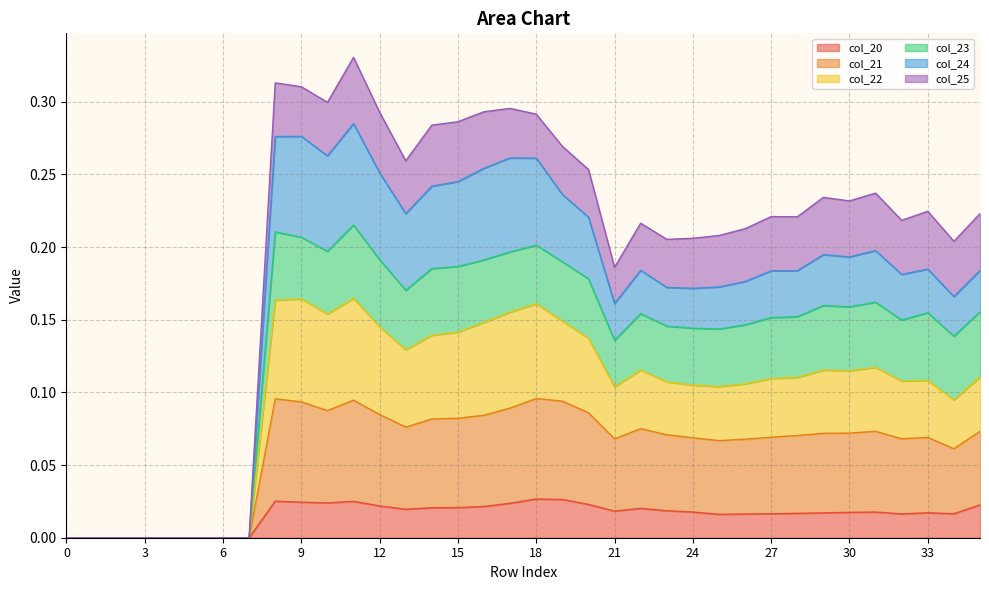

Between 0 and 8, which series saw the biggest shift?

col_22